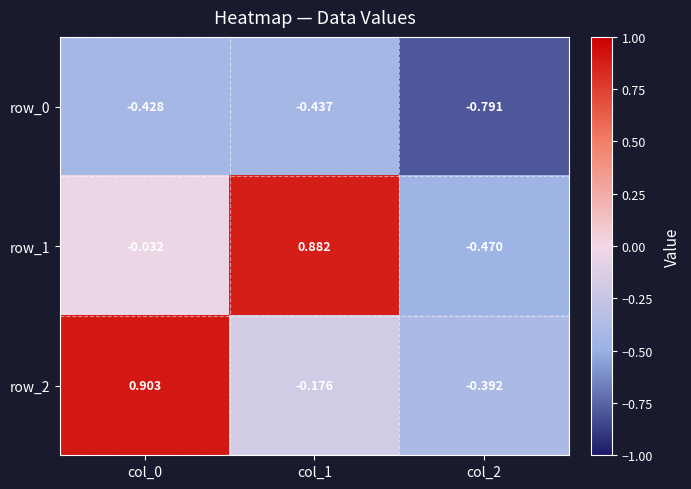

At how many categories does at least one series exceed 0?

2